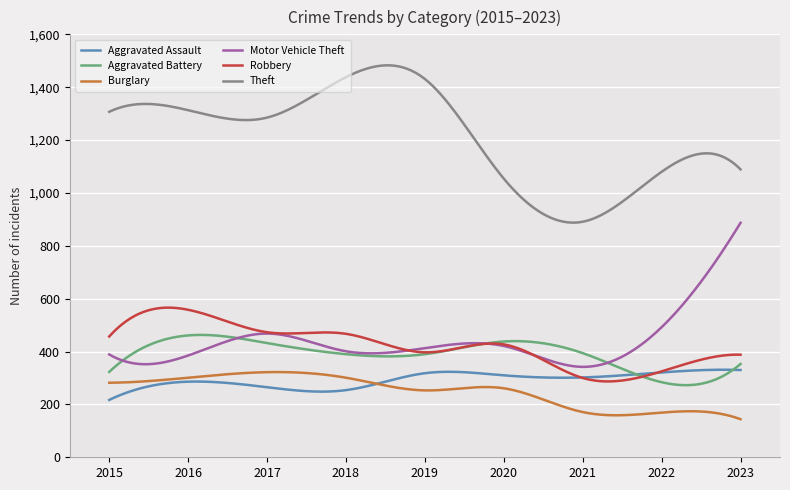

What is the greatest value displayed?

1482.8